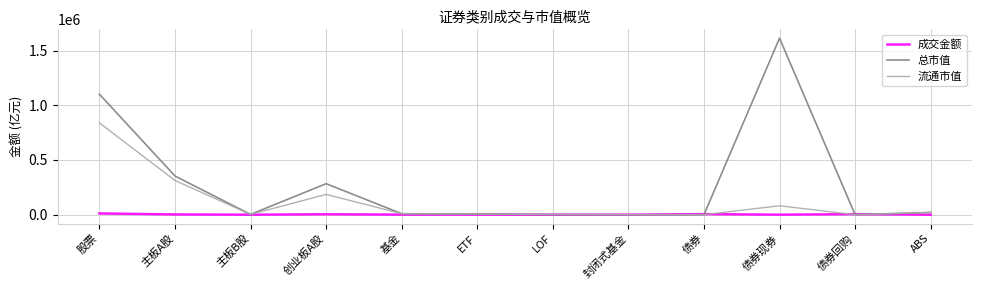

Rank the series by their maximum value, from lowest to highest.

成交金额, 流通市值, 总市值